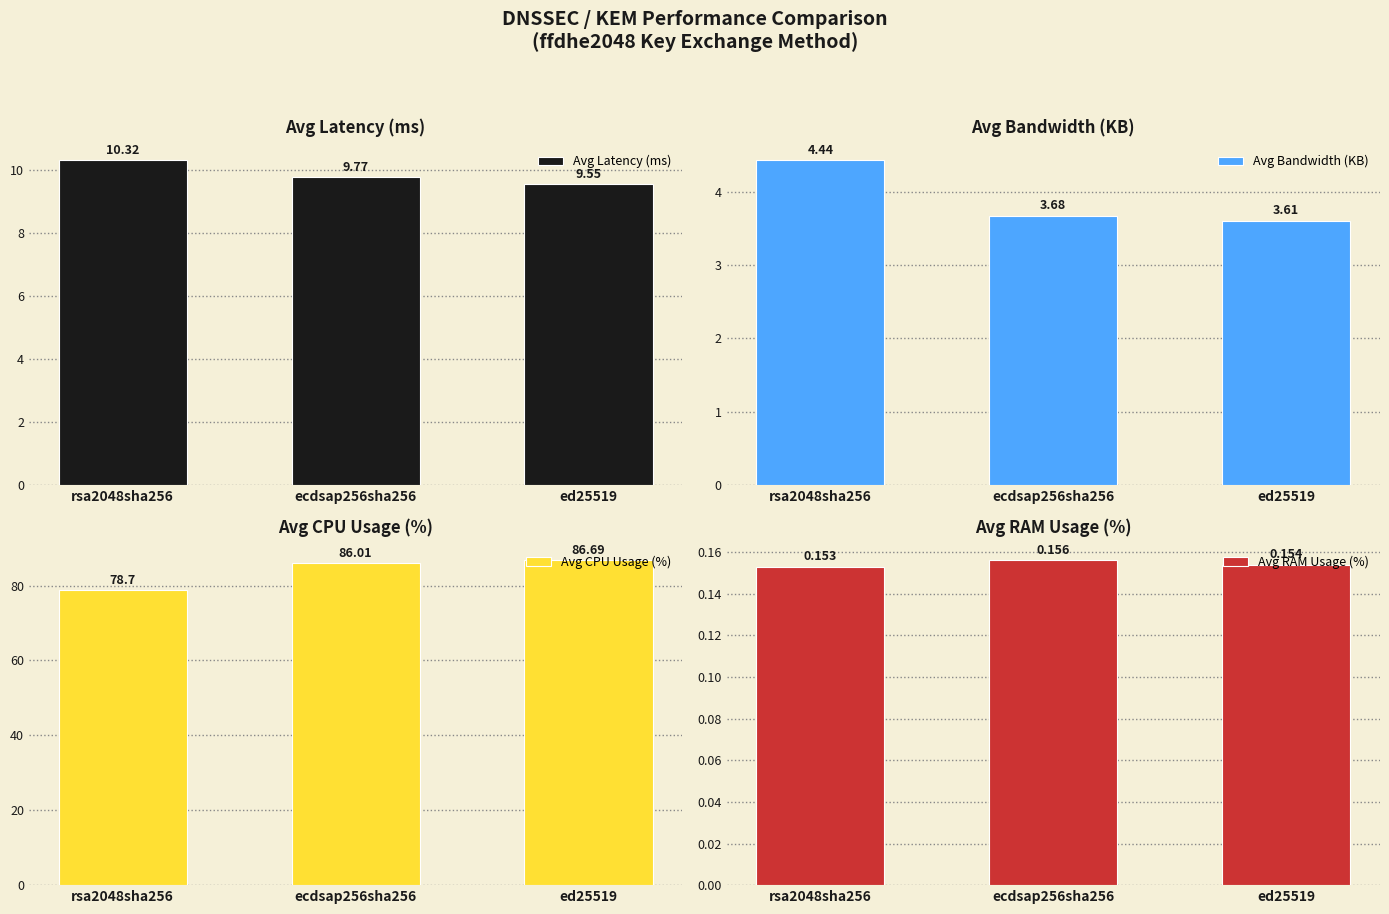

What is the value of the Avg RAM Usage (%) bar at the 3rd from the left?

0.2